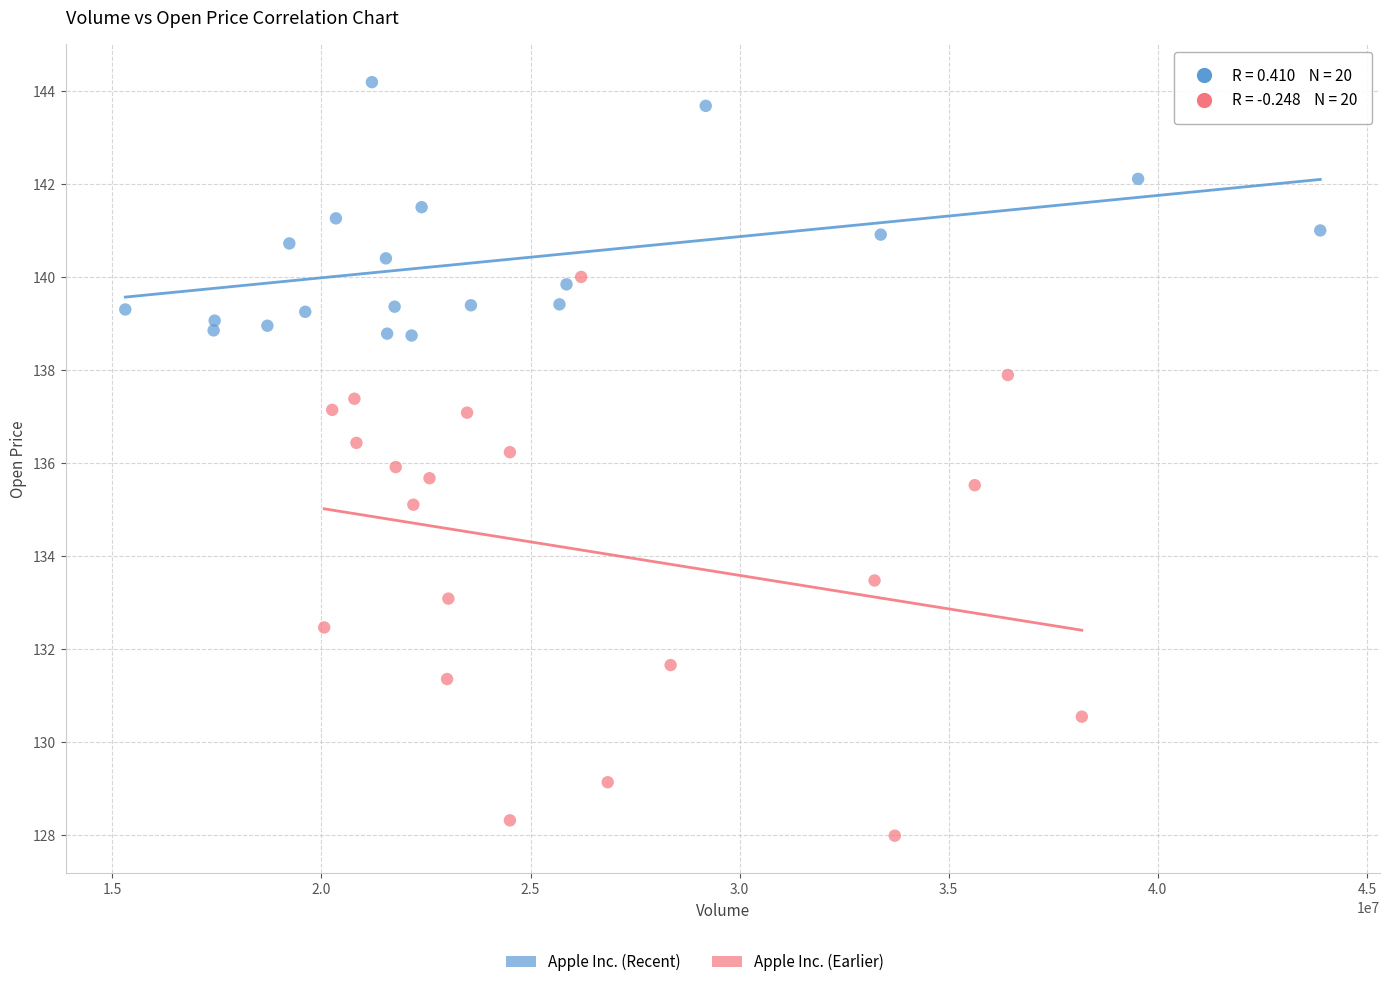

Which series contains the highest Y value?

Apple Inc. (Recent)